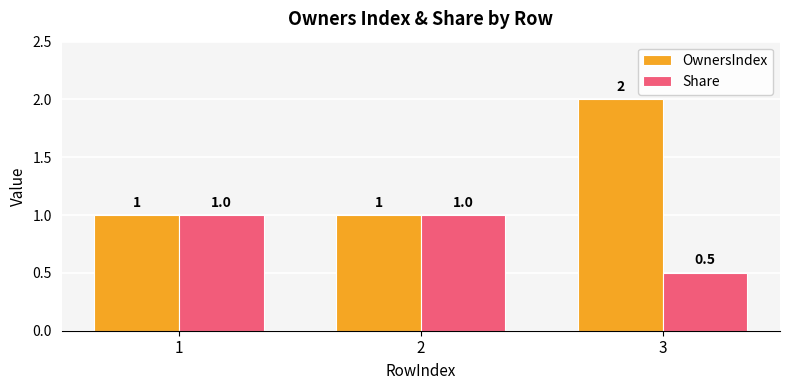

Reading right to left, transcribe all the data shown in this chart.

OwnersIndex: 3=2.0	2=1.0	1=1.0
Share: 3=0.5	2=1.0	1=1.0